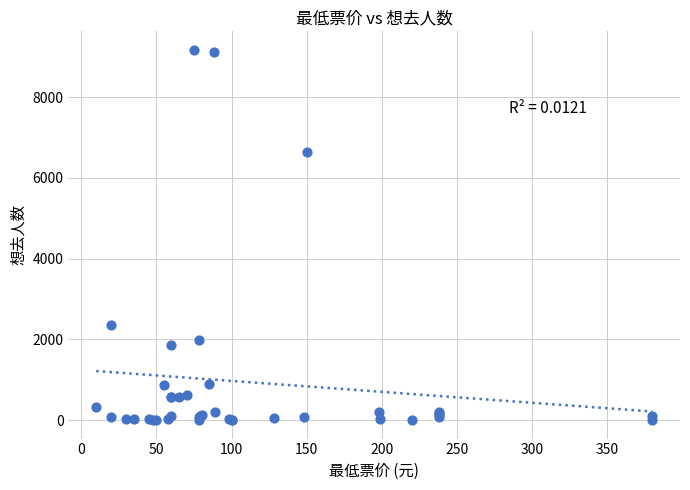

What Y value in the scatter plot is closest to 4585?

6645